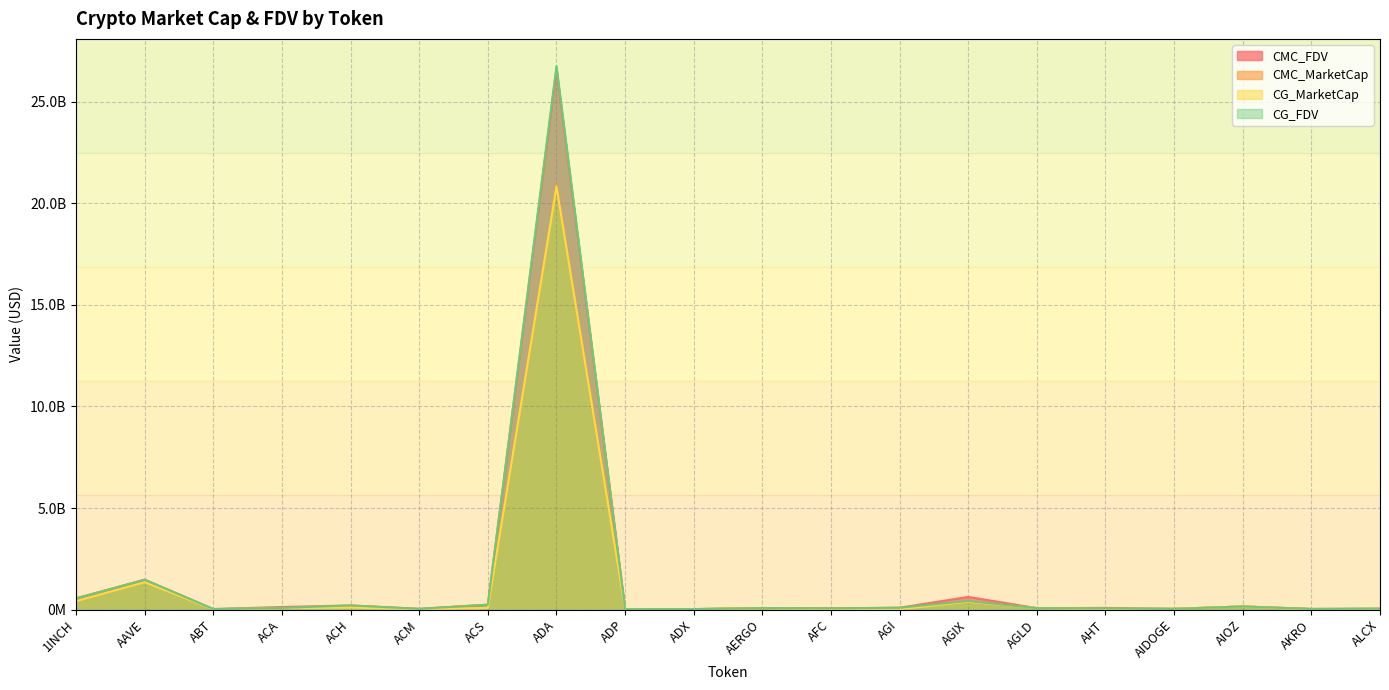

How many values in the CG_MarketCap series are below 70616847?

10